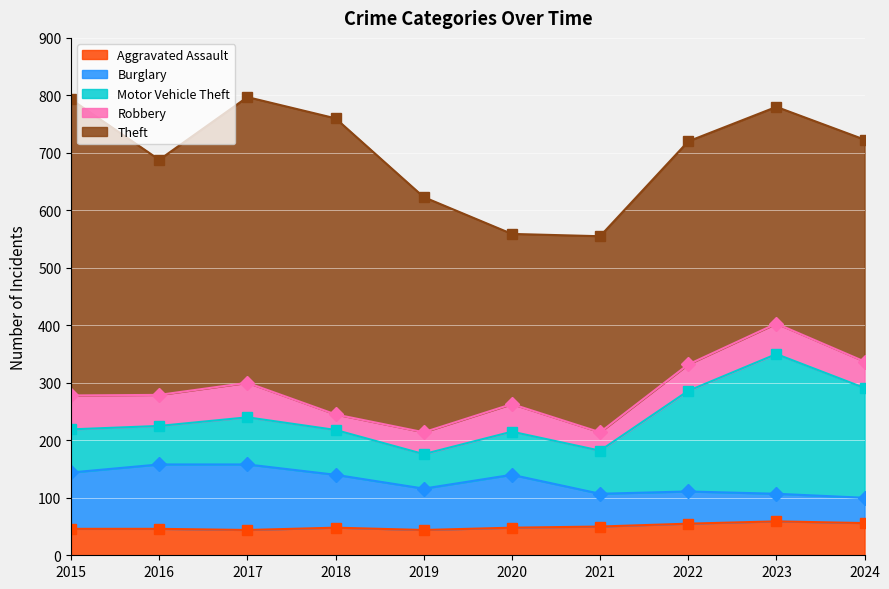

True or false: Motor Vehicle Theft and Aggravated Assault intersect in this chart.

False